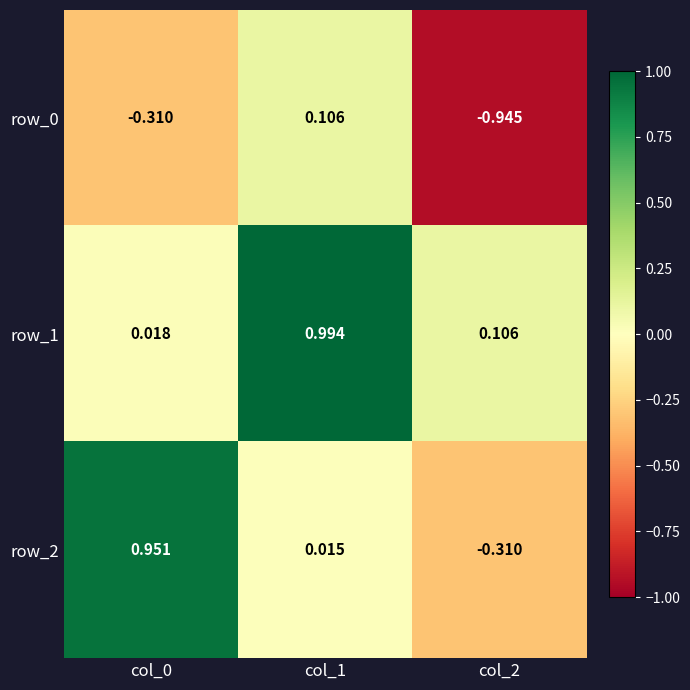

Which series changed the most between col_0 and col_2?

row_2